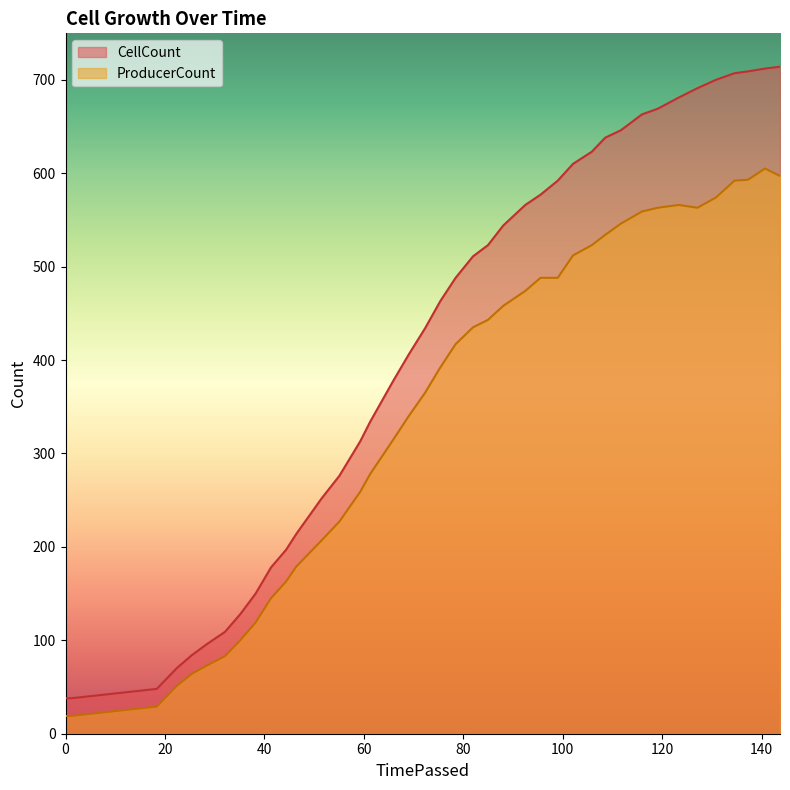

Rank the series by their average value, from lowest to highest.

ProducerCount, CellCount